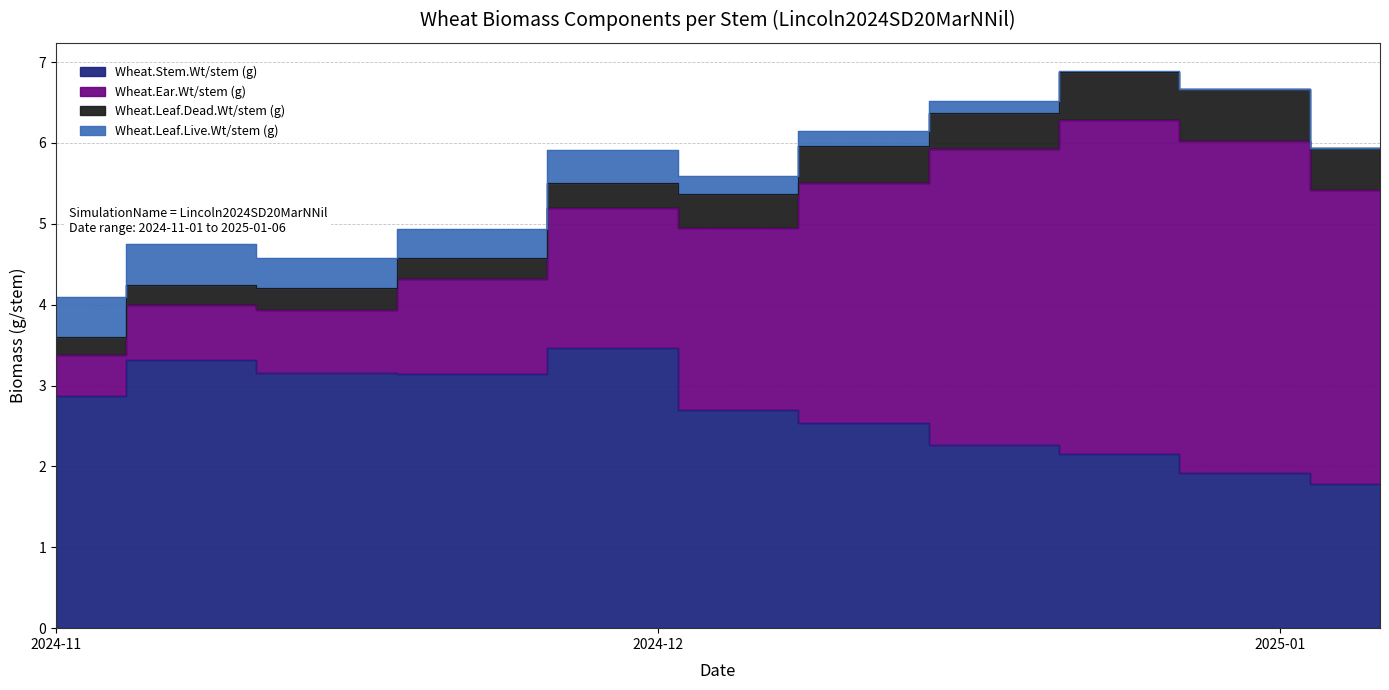

Which series has the largest total across all categories?

Wheat.Stem.Wt/stem (g)